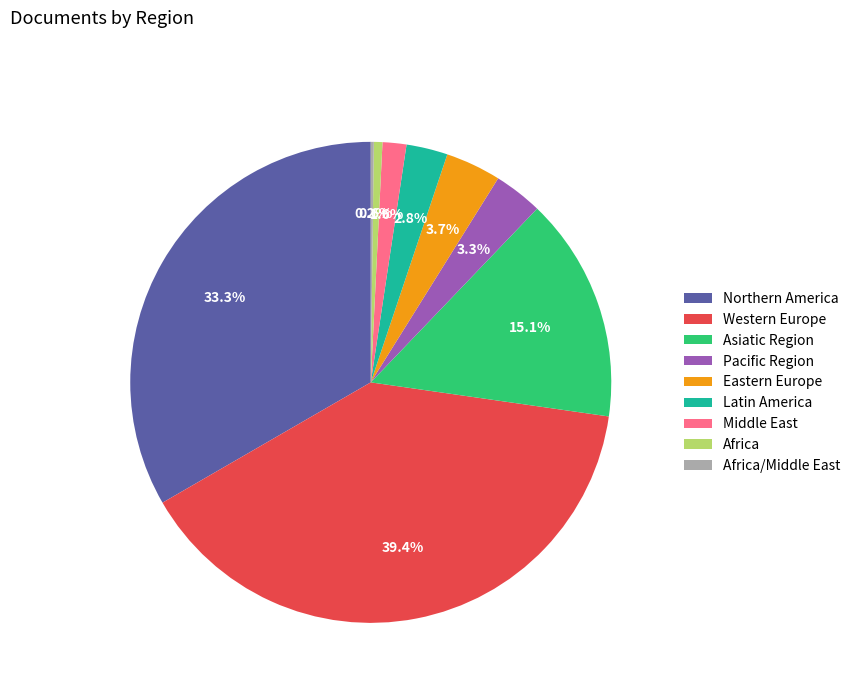

Which has a higher value, Middle East or Pacific Region?

Pacific Region